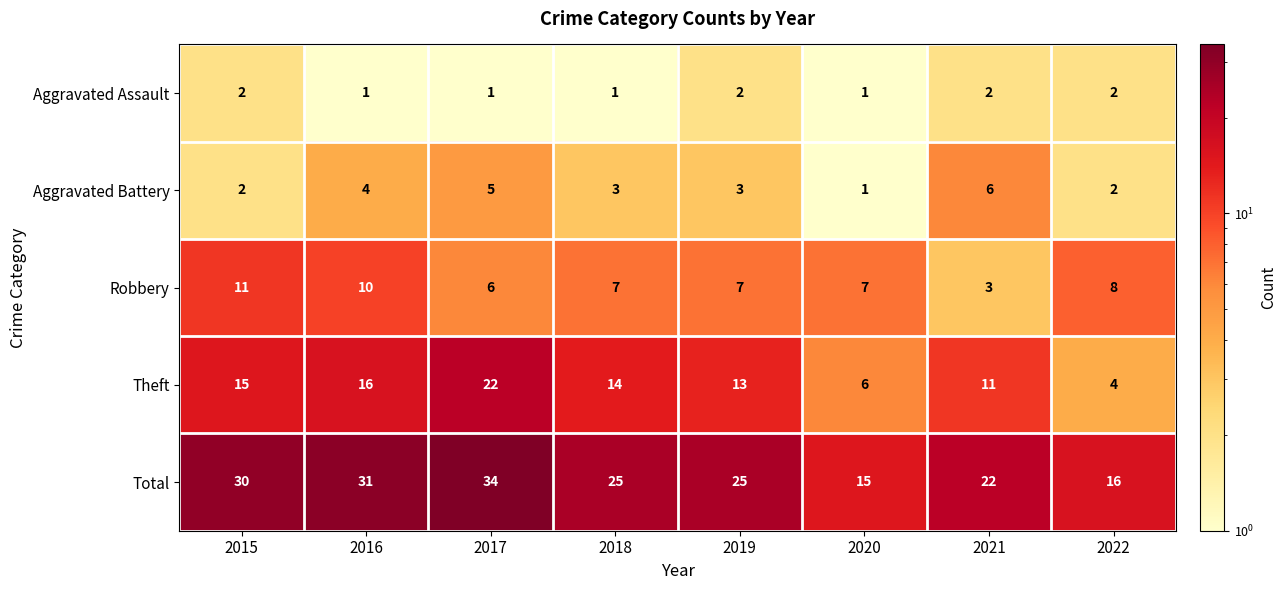

What is the total value across all series at 2018?

50